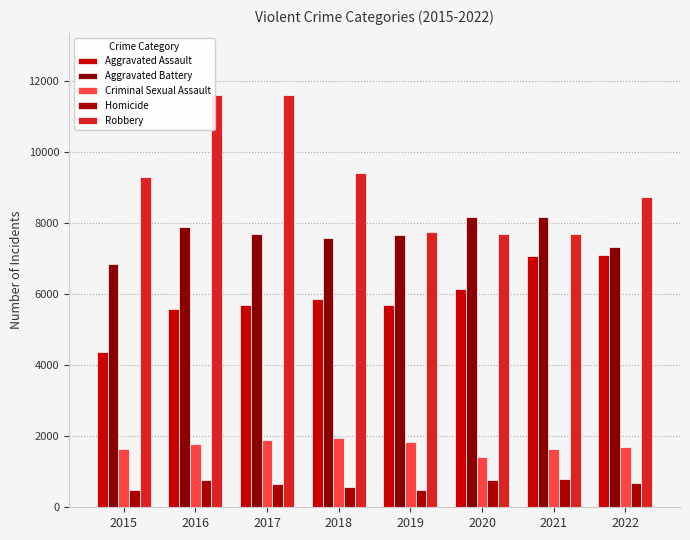

What is the highest value of the Aggravated Battery series?

8177